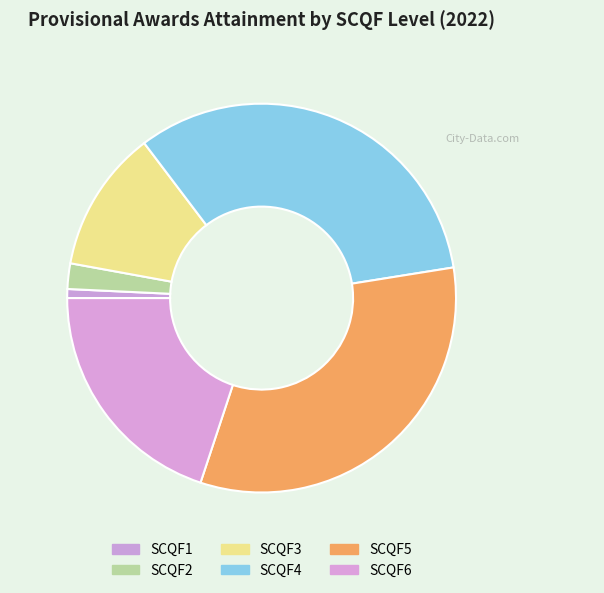

What is the ratio of the value at SCQF4 to the value at SCQF2?

15.5